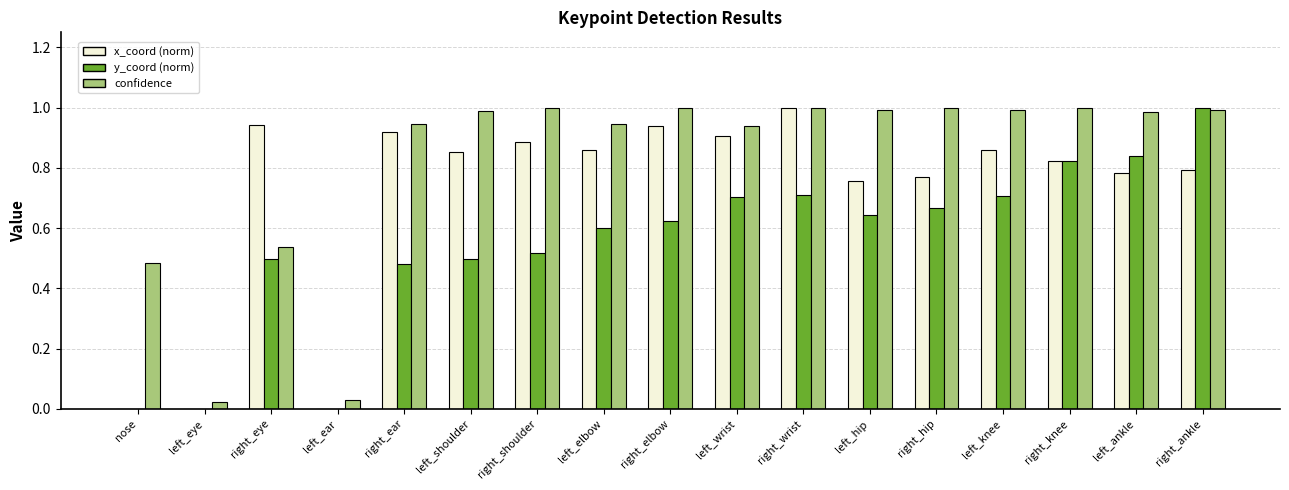

Which series changed the most between left_ear and left_knee?

confidence